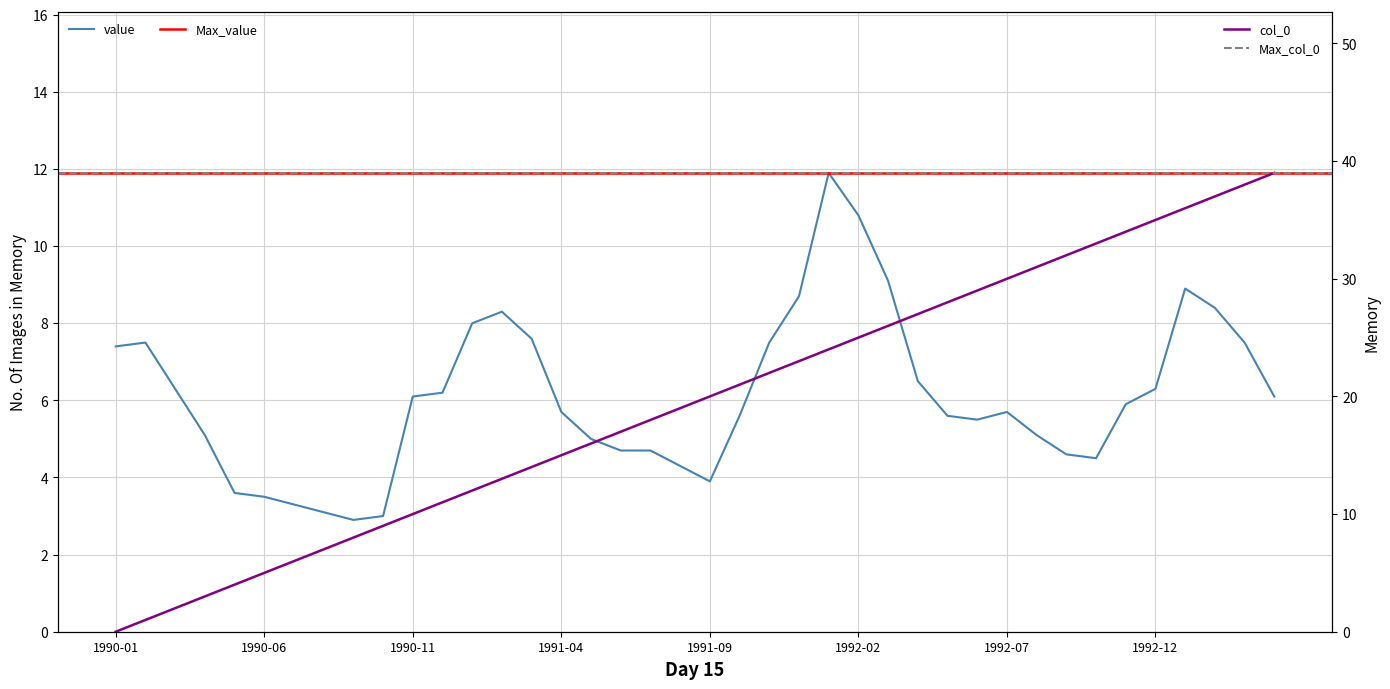

Which category has the highest value in the col_0 series?

1993-04